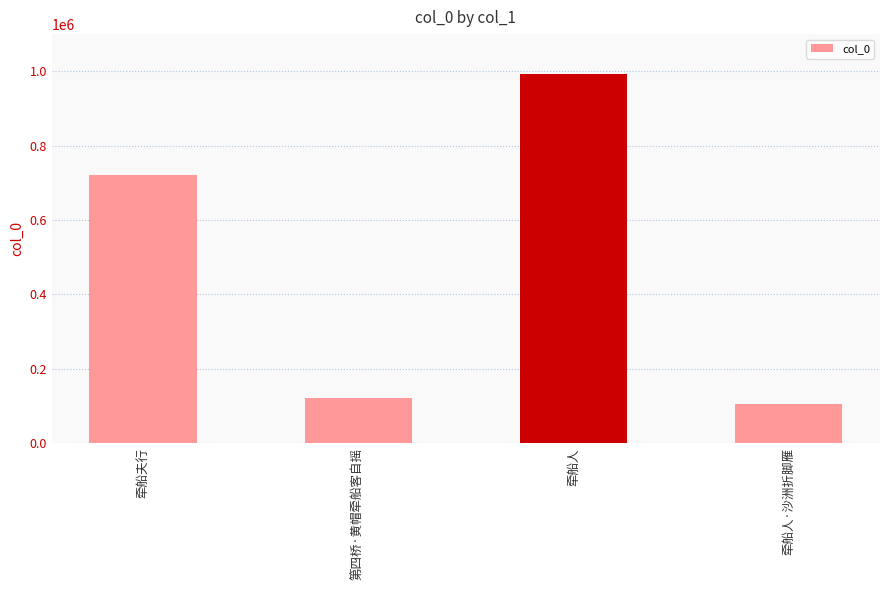

Approximately how many times larger is the value at 牵船人·沙洲折脚雁 compared to 牵船人?

0.1